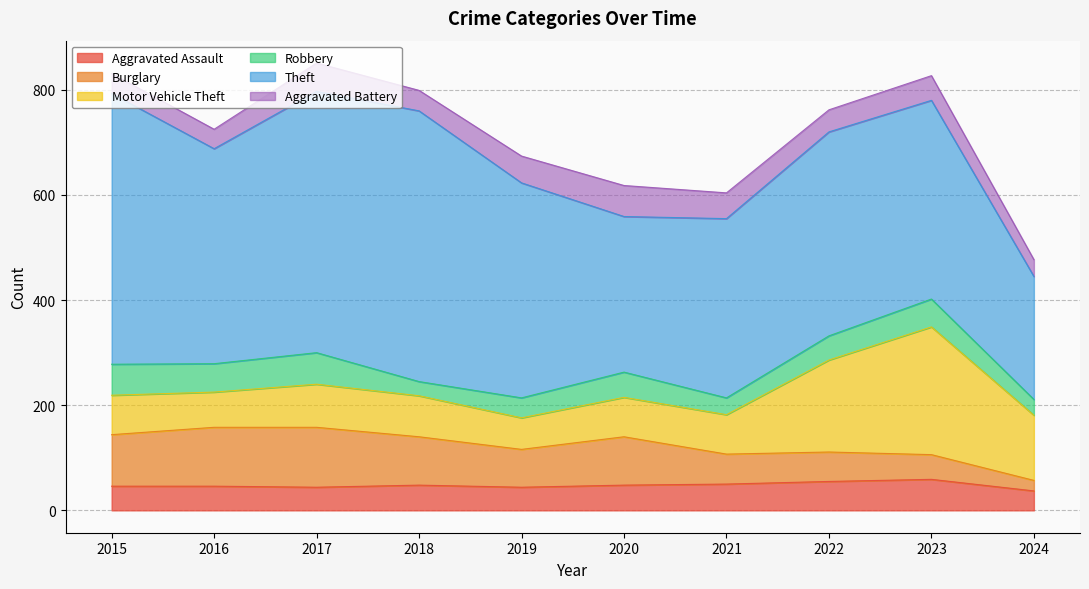

What is the highest value of the Aggravated Assault series?

59